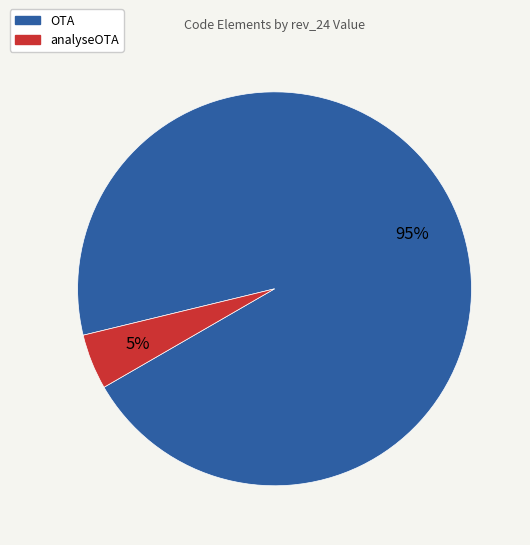

What is the smallest slice in the pie chart?

analyseOTA